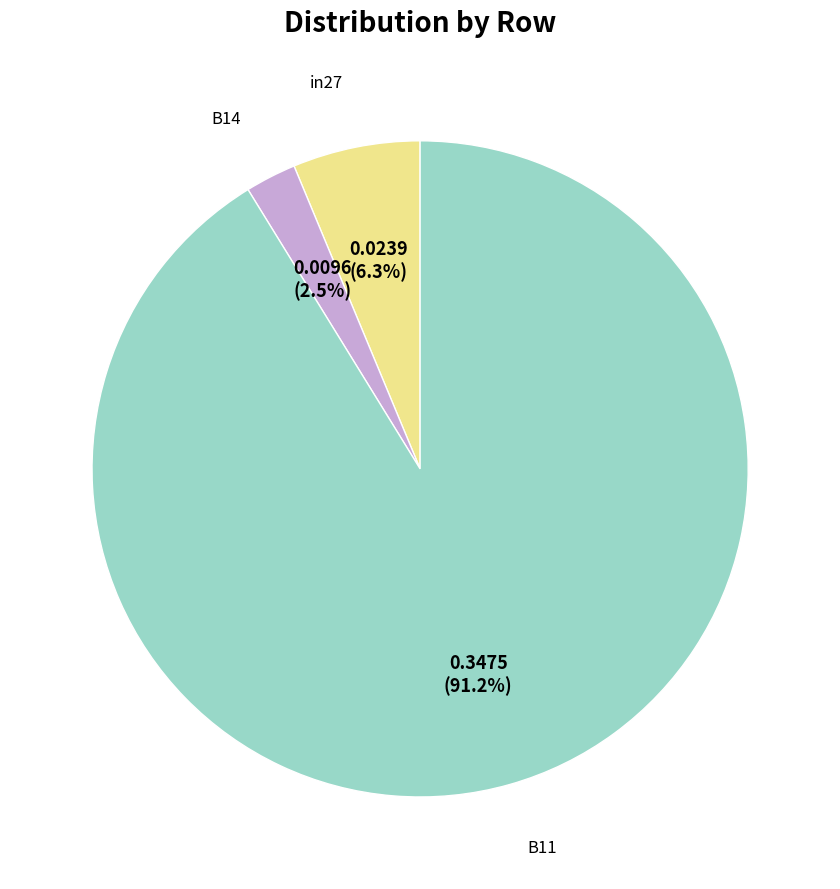

To the nearest percent, what is the difference between the largest and smallest slice percentages?

89%